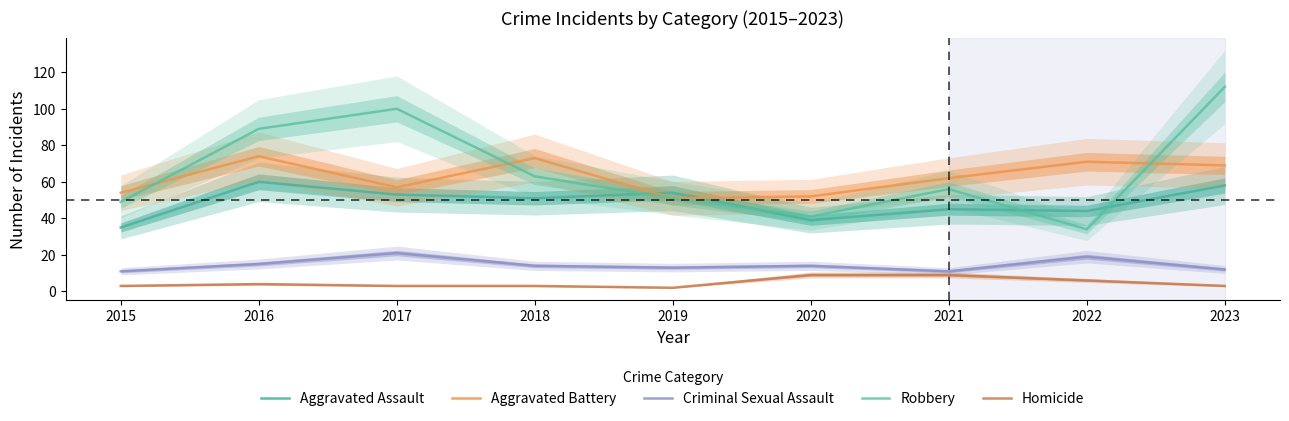

Reading left to right, extract all data points from this chart.

Aggravated Assault: 2015=35	2016=60	2017=53	2018=51	2019=54	2020=39	2021=45	2022=44	2023=58
Aggravated Battery: 2015=54	2016=74	2017=57	2018=73	2019=51	2020=52	2021=62	2022=71	2023=69
Criminal Sexual Assault: 2015=11	2016=15	2017=21	2018=14	2019=13	2020=14	2021=11	2022=19	2023=12
Robbery: 2015=49	2016=89	2017=100	2018=63	2019=51	2020=41	2021=56	2022=34	2023=112
Homicide: 2015=3	2016=4	2017=3	2018=3	2019=2	2020=9	2021=9	2022=6	2023=3